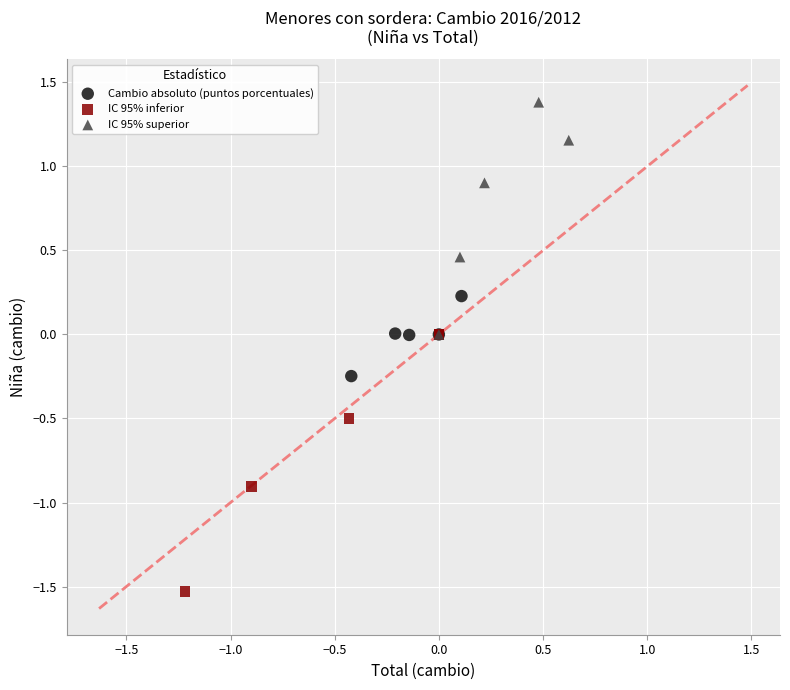

Which series reaches the maximum Y coordinate?

IC 95% superior